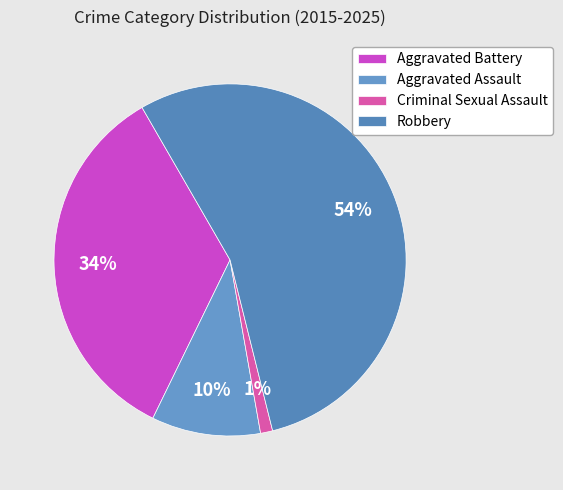

Is there any slice that represents more than half of the pie?

Yes